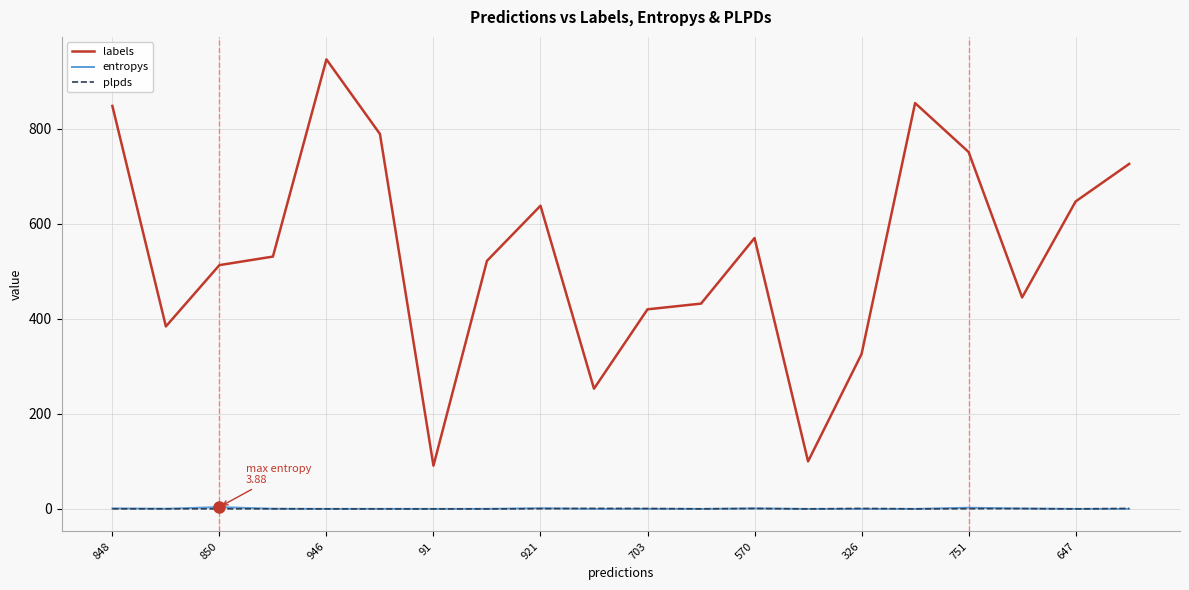

True or false: plpds and labels cross at least once.

False